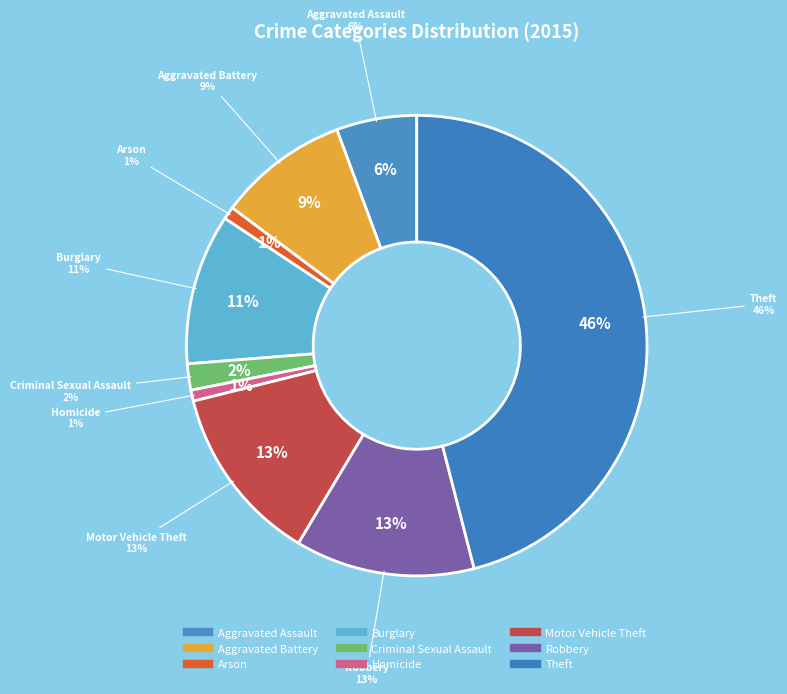

How many slices are in this pie chart?

9